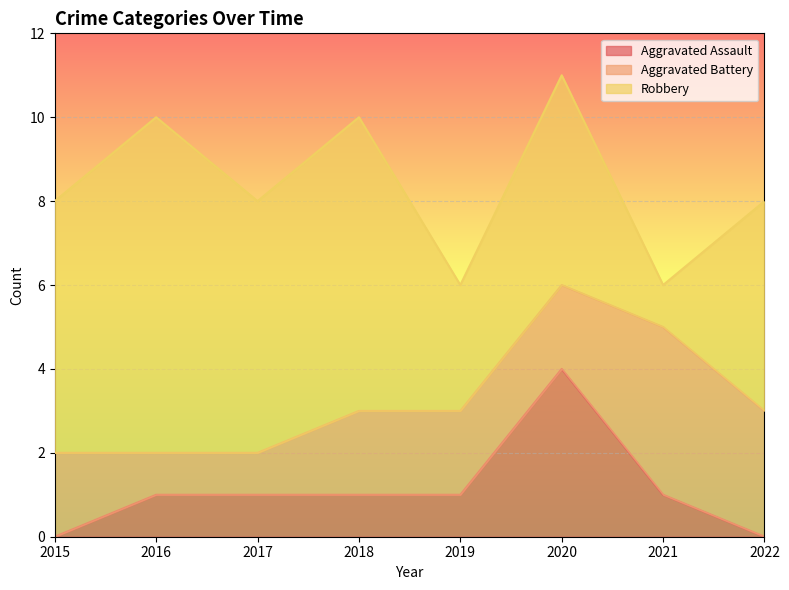

Which has a higher value, 2017 or 2019?

2017